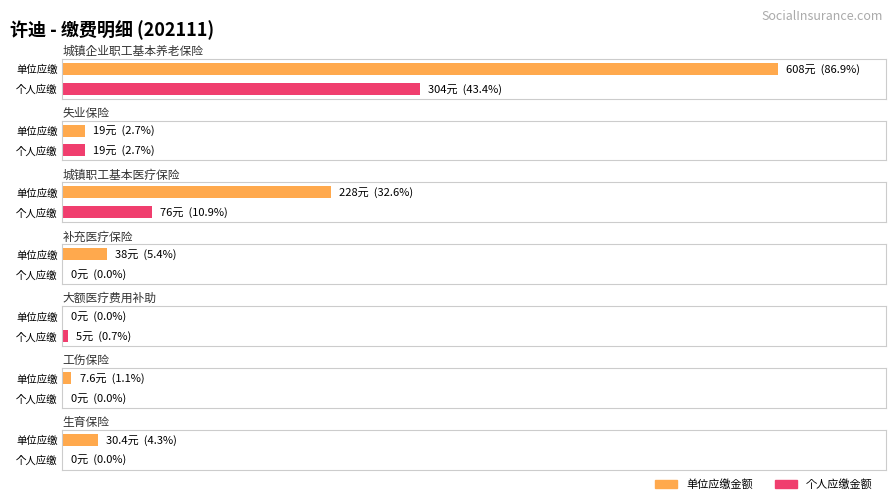

At which category is the sum across all series the highest?

城镇企业职工基本养老保险